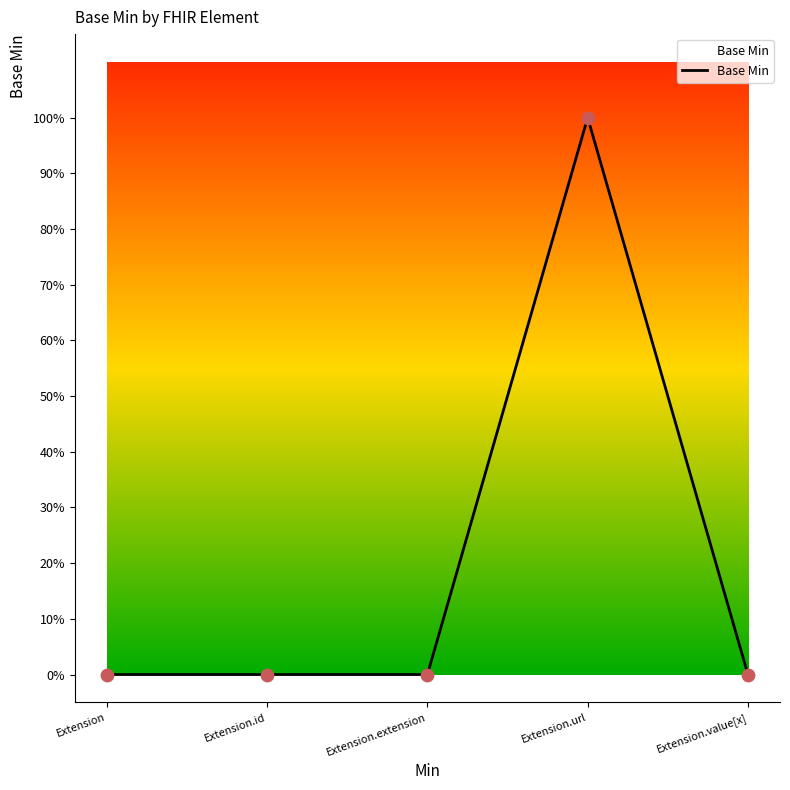

What is the change in value from Extension.extension to Extension.url?

+1